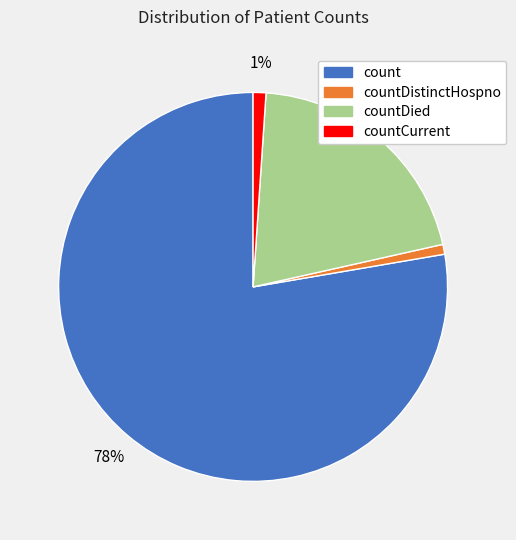

To the nearest percent, what is the difference between the largest and smallest slice percentages?

77%